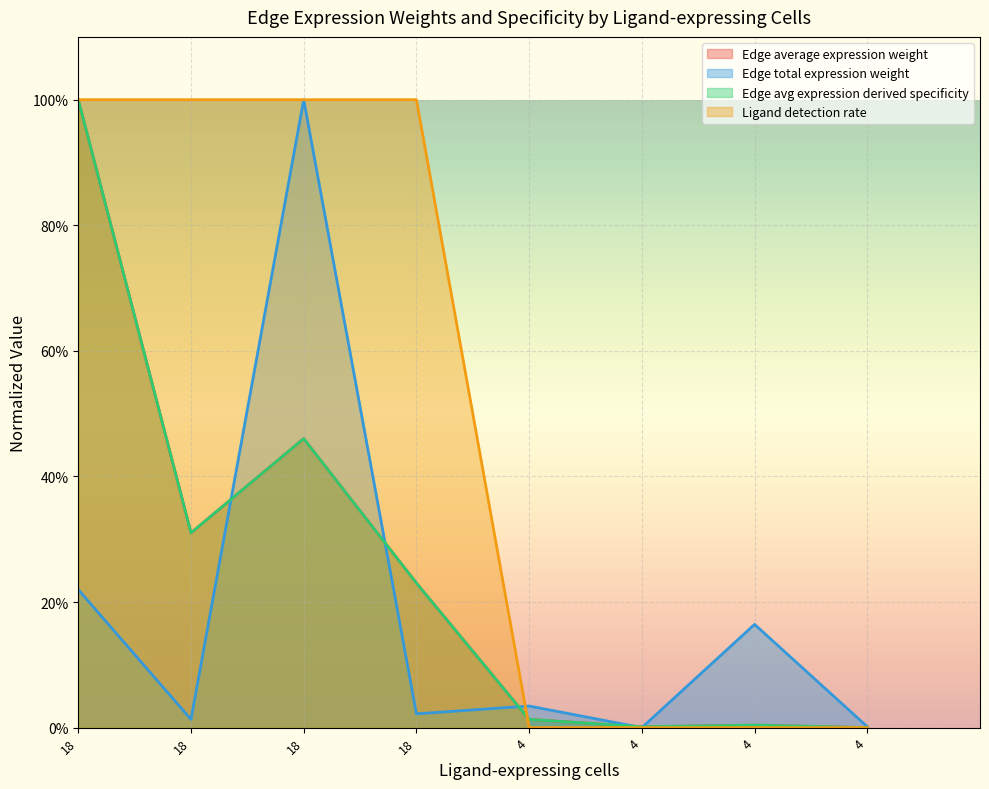

How many interior local valleys does the Edge avg expression derived specificity series have?

2